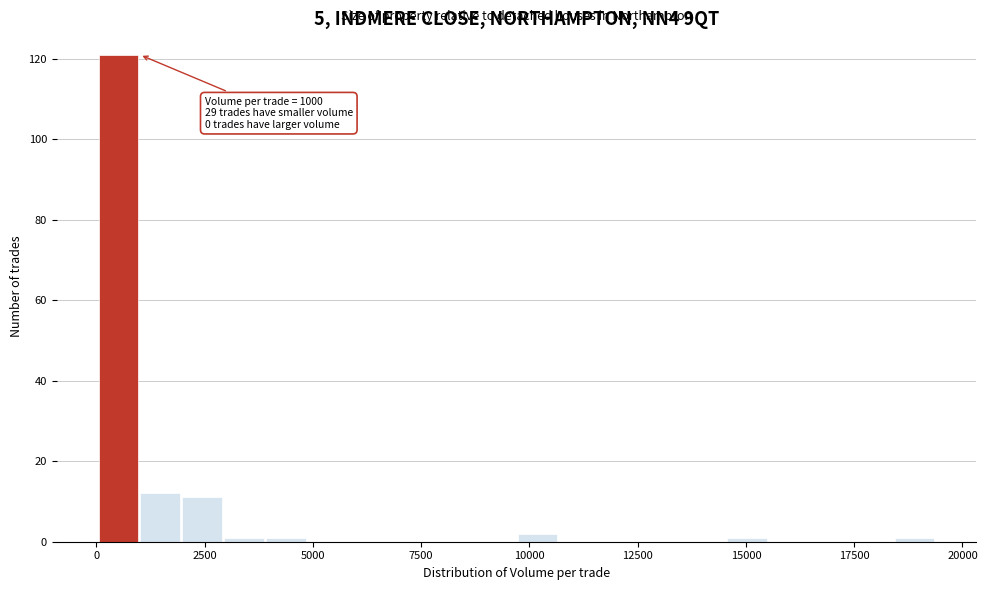

Read against the x-axis, roughly where is the centre of the tallest bar?

500